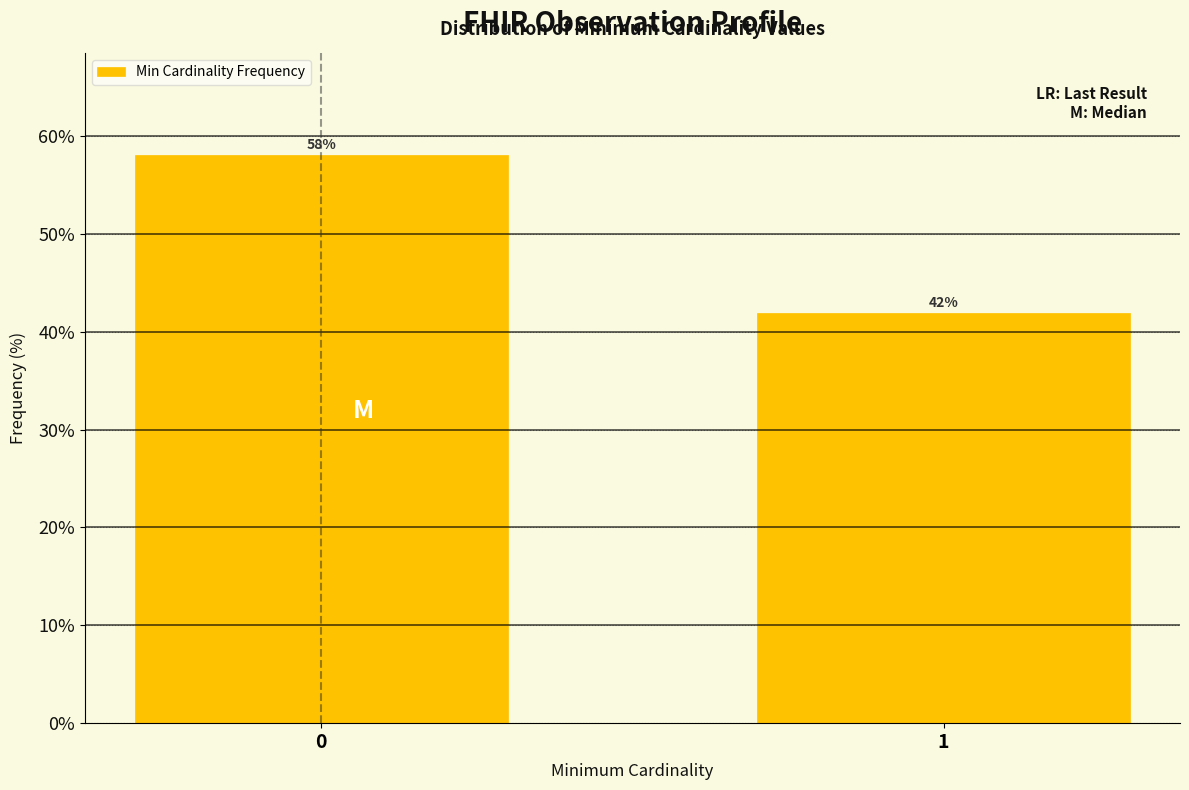

The value at 1 is 28.5. True or false?

False